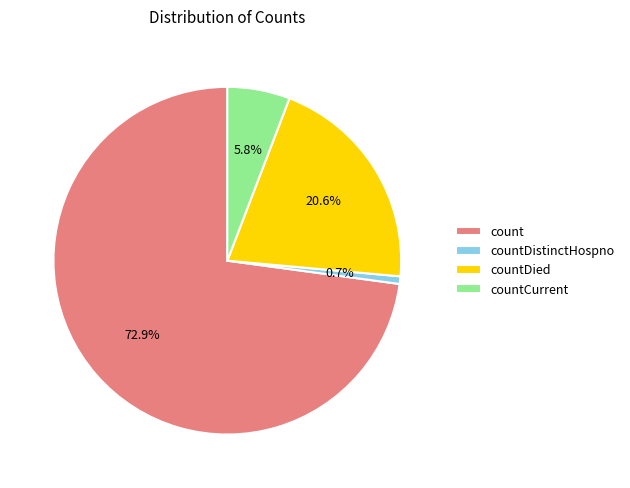

Which category has the smallest portion of the pie?

countDistinctHospno